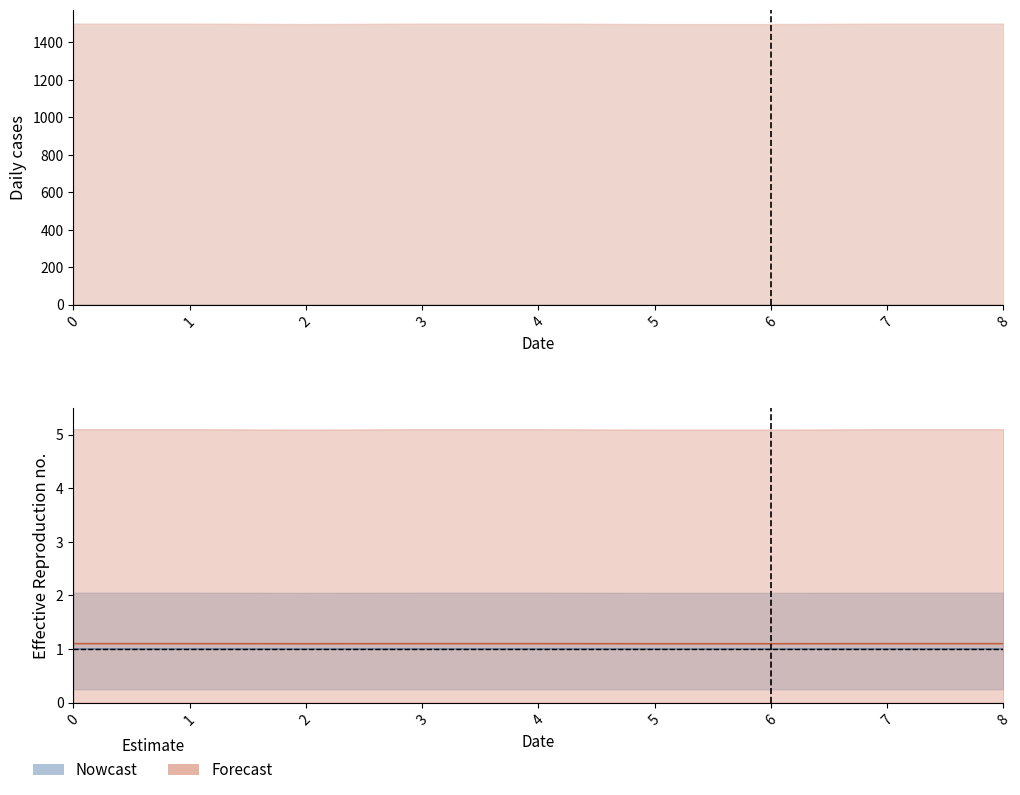

Is it true that the value at 2 is 1.0?

True